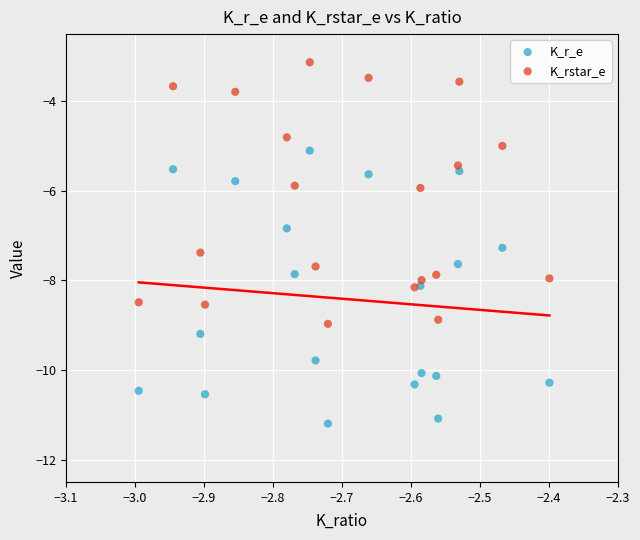

Across all series, what Y value is closest to -7?

-6.8